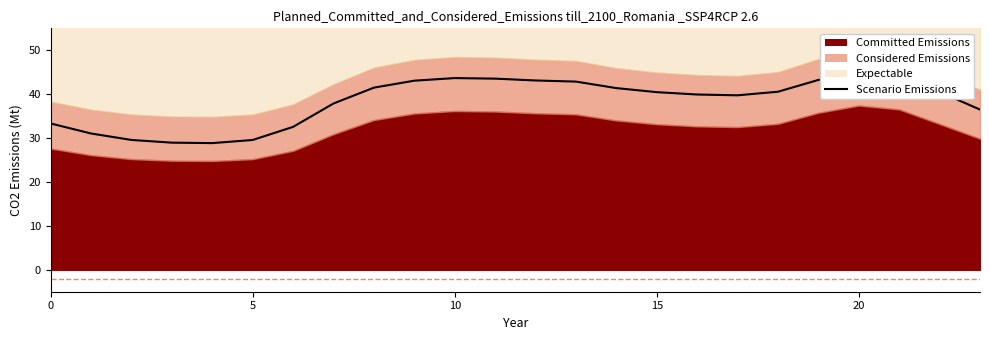

Count the number of categories in the chart.

24